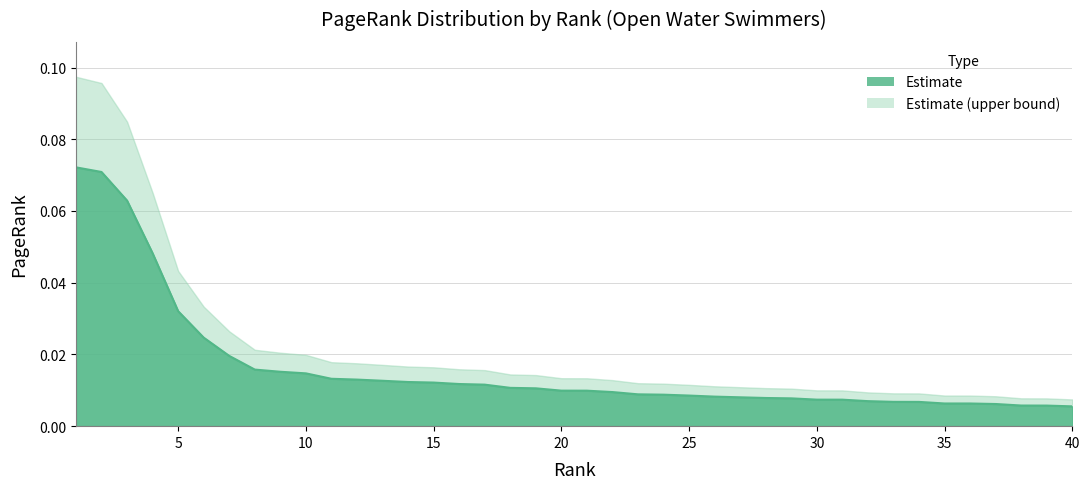

The value at 40 is 0.0. True or false?

False